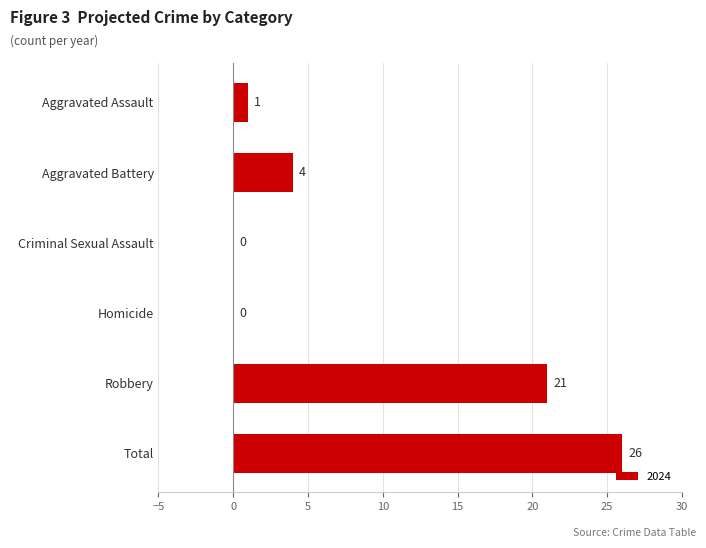

The value at Total is 26. True or false?

True